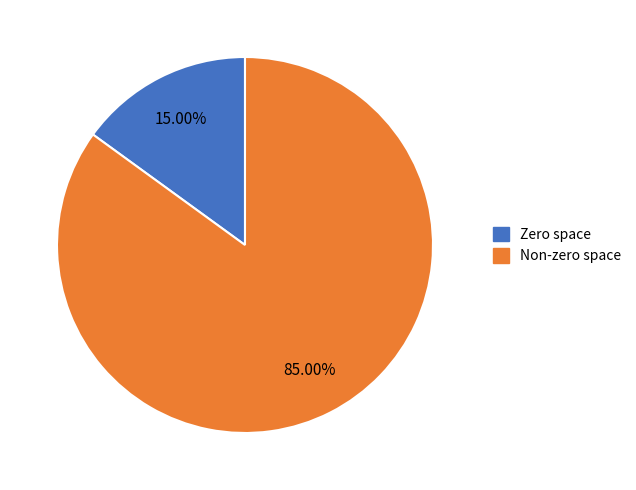

How many slices are in this pie chart?

2